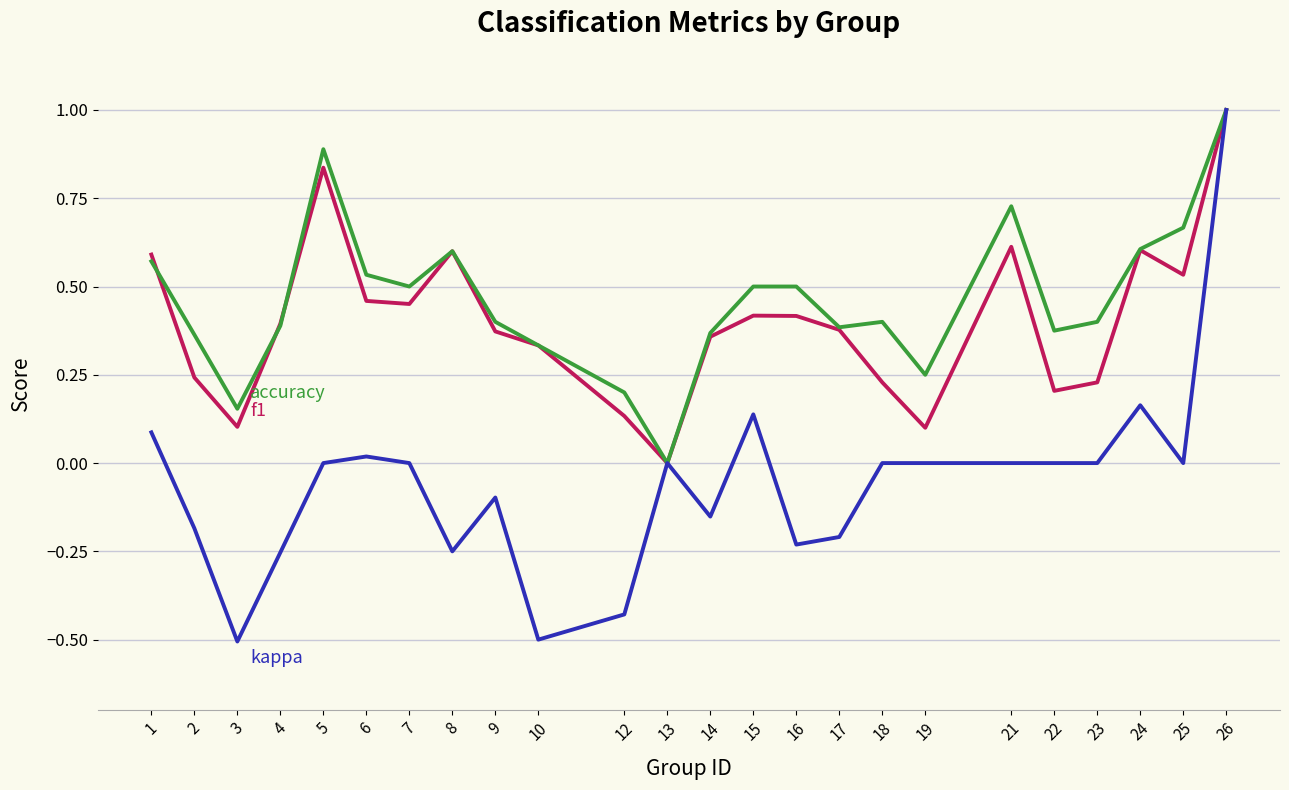

At which category is the sum across all series the highest?

26